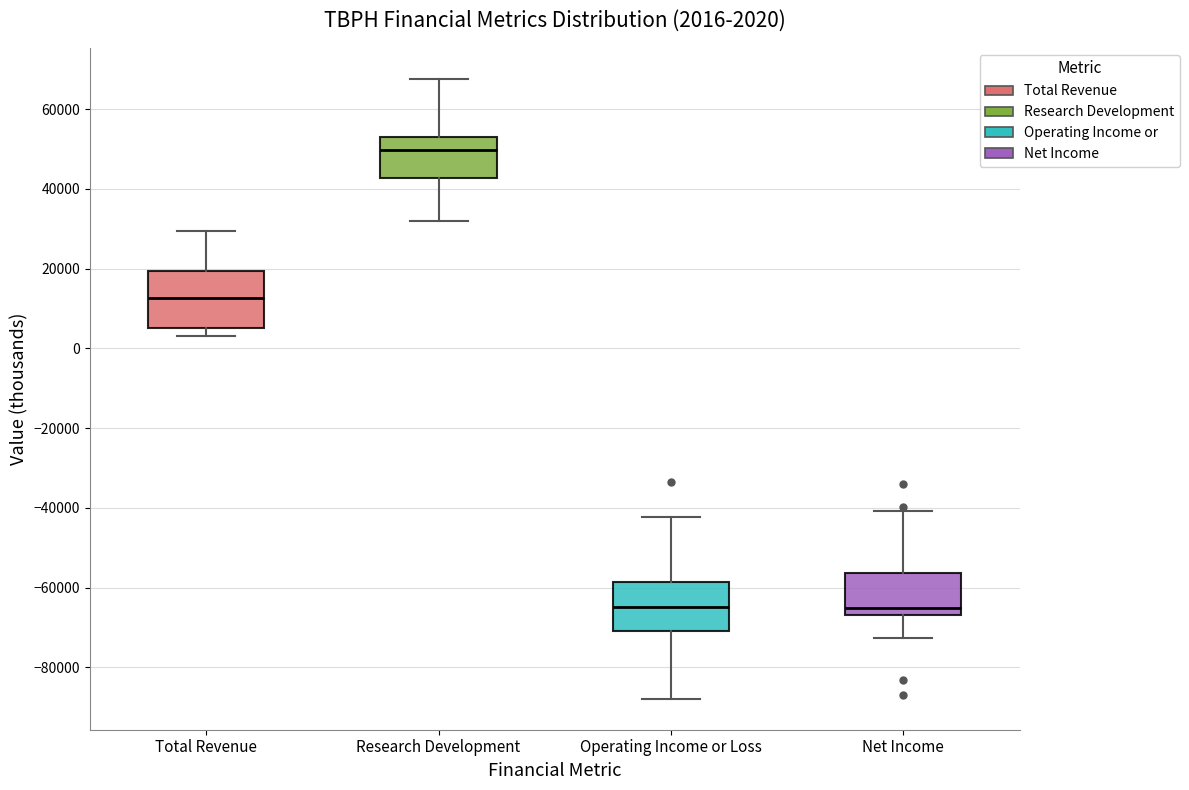

Which box has the highest median line?

Research Development